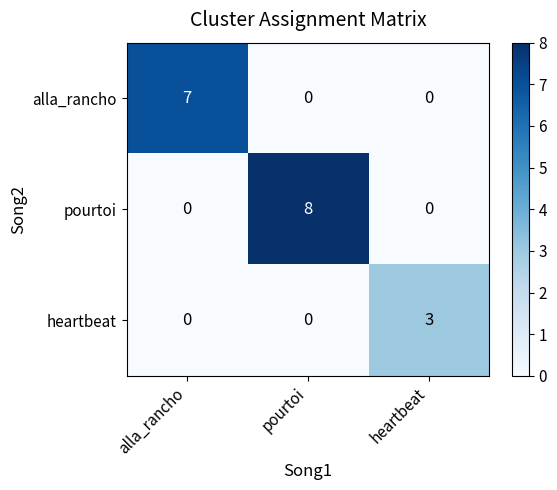

Which series has the largest total across all categories?

pourtoi